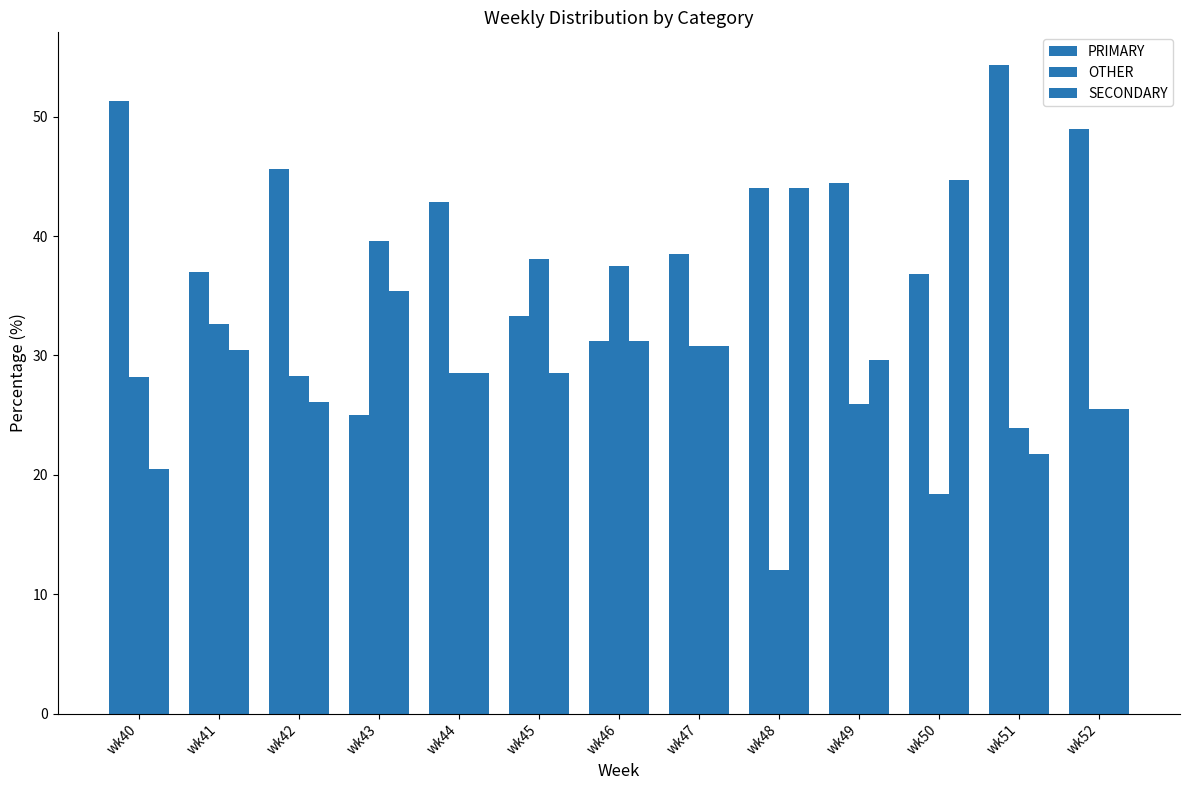

How many data points in PRIMARY are less than 42?

6